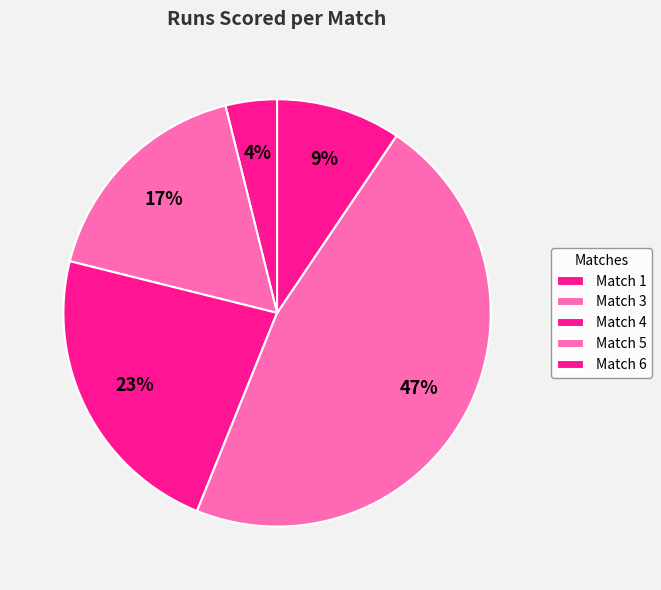

What is the change in value from Match 4 to Match 6?

-24